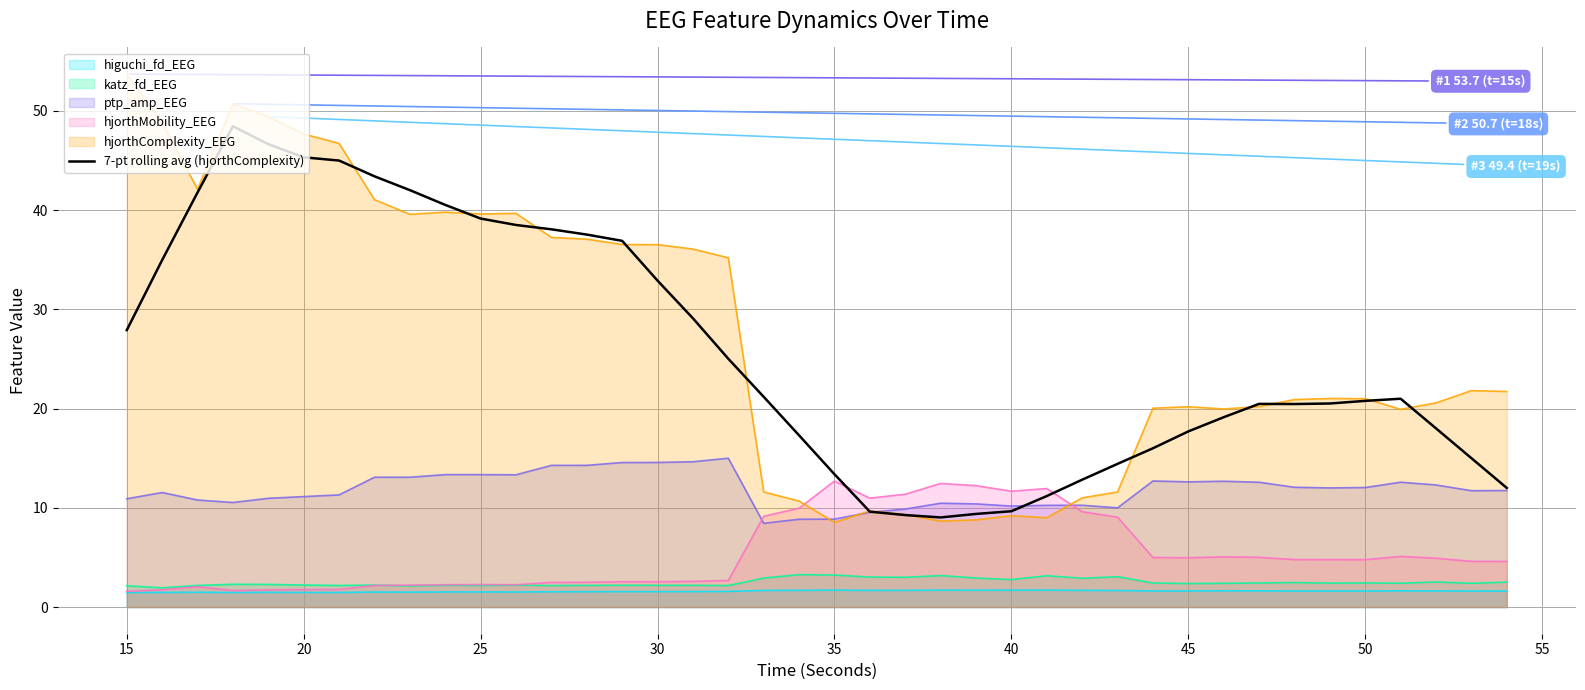

Count the number of data series in this chart.

6